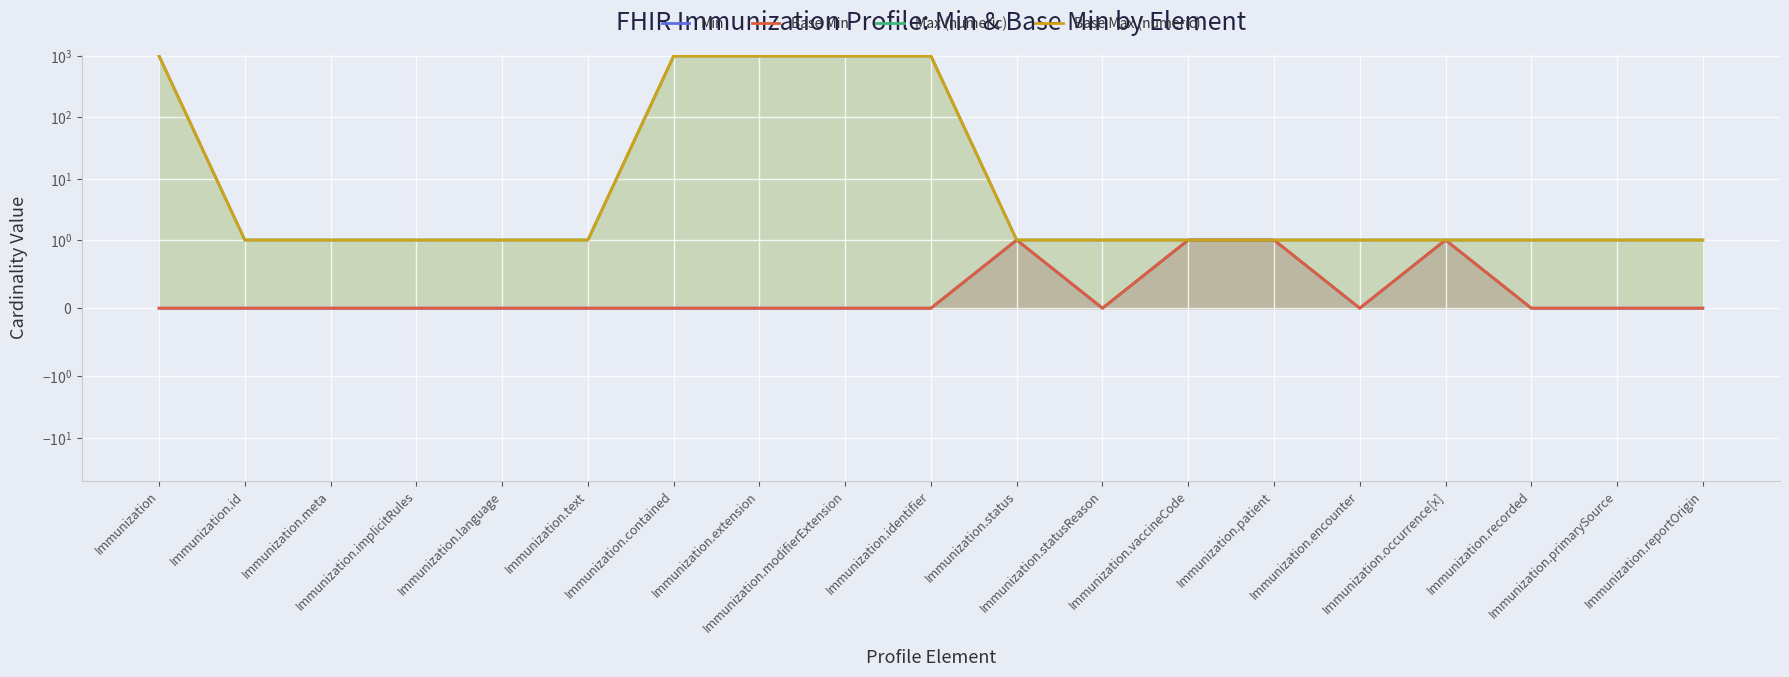

What is the difference between the maximum and minimum values in the Min series?

1